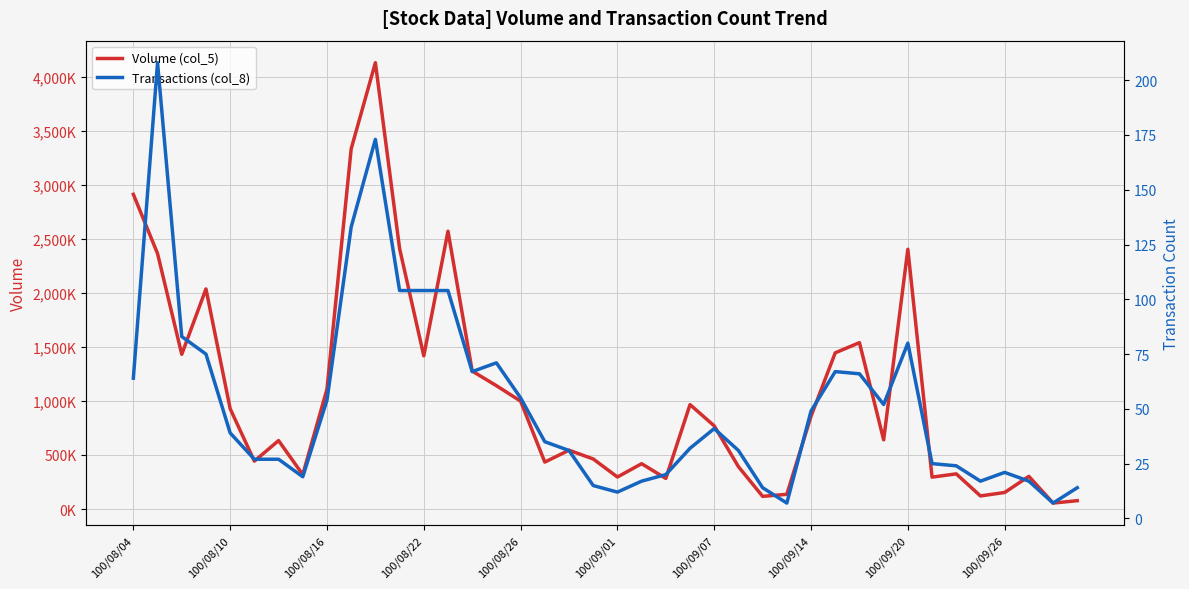

What is the total value across all series at 13?

2570104